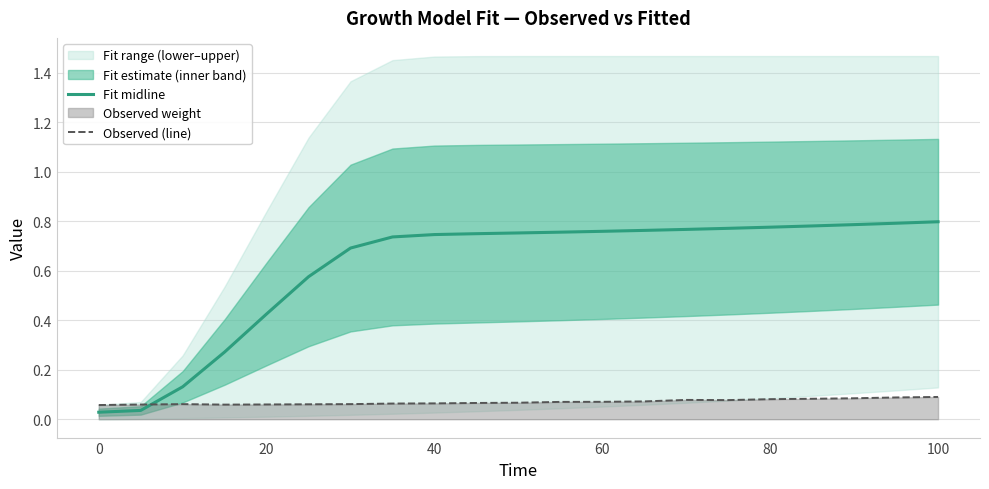

How many times do Fit midline and Observed (line) cross each other?

1